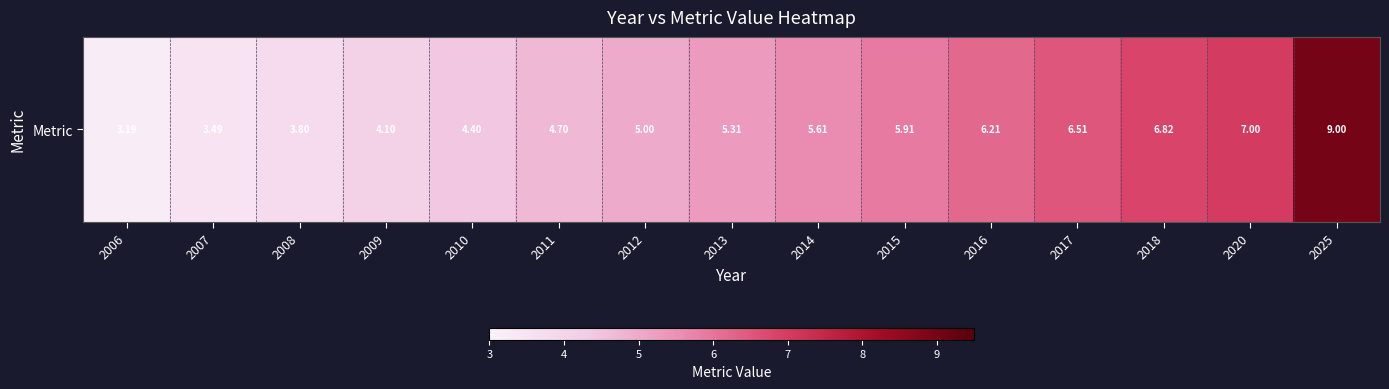

Reading right to left, extract all data points from this chart.

2025=9.0	2020=7.0	2018=6.8	2017=6.5	2016=6.2	2015=5.9	2014=5.6	2013=5.3	2012=5.0	2011=4.7	2010=4.4	2009=4.1	2008=3.8	2007=3.5	2006=3.2